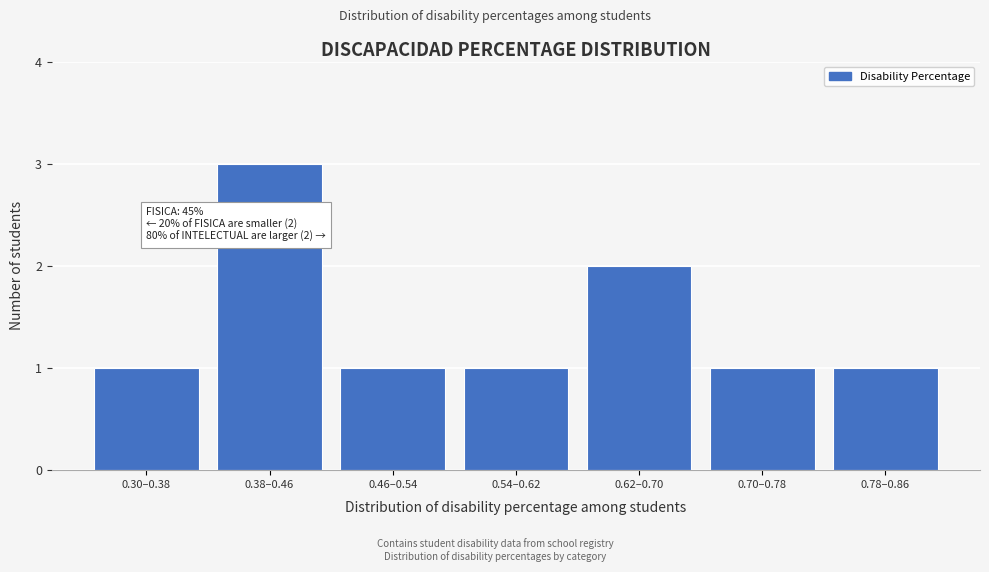

Reading left to right, what are all the values shown in this chart?

1	3	1	1	2	1	1